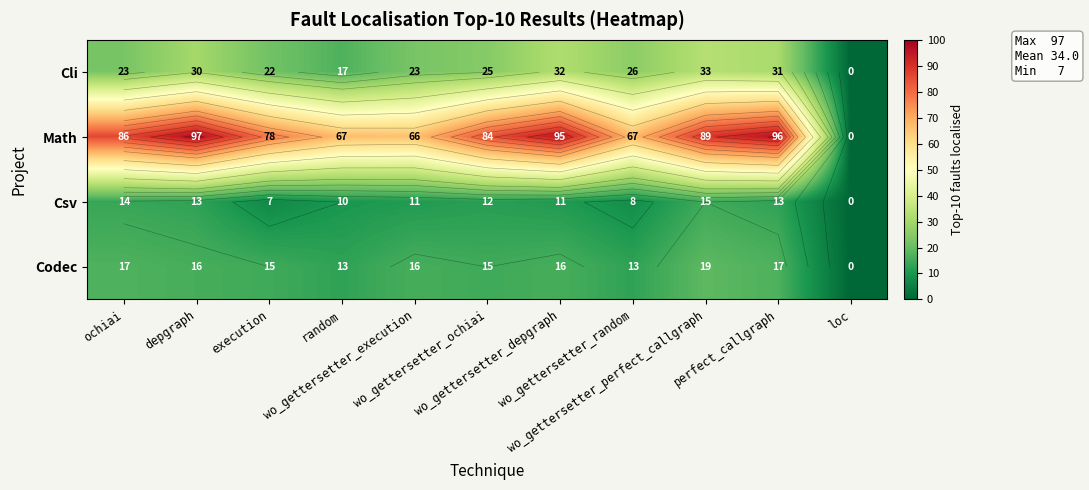

Is it true that Csv equals 8 at wo_gettersetter_random?

True